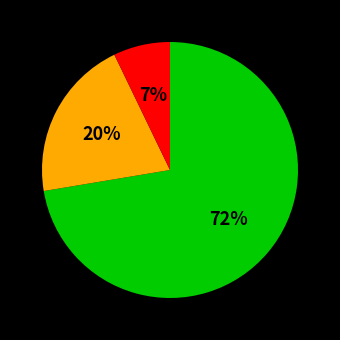

Count the number of slices in the pie.

3